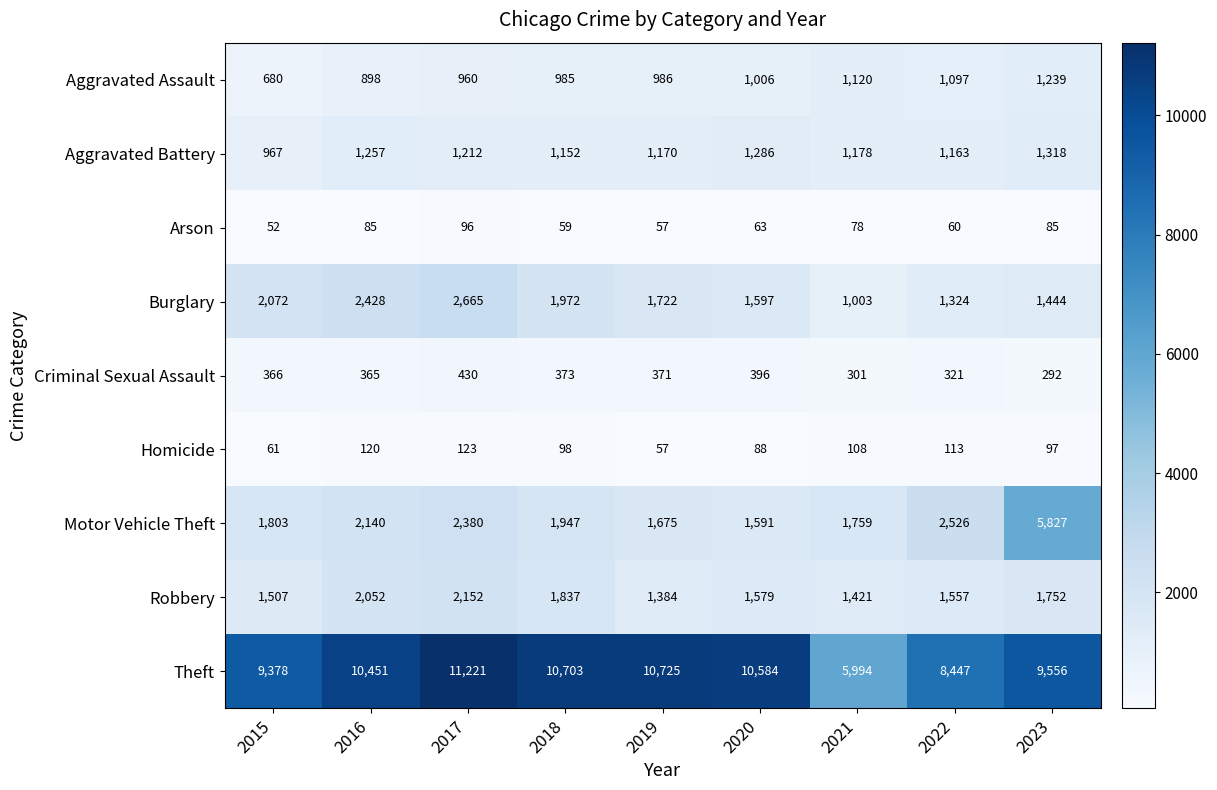

At which label is Theft closest to 8607?

2022